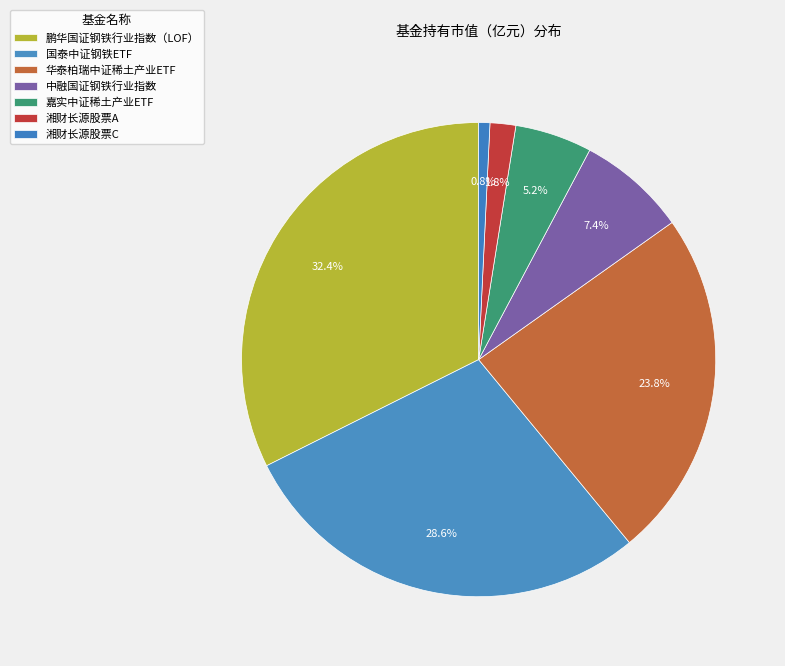

Is it true that 嘉实中证稀土产业ETF is 5% of the pie?

True